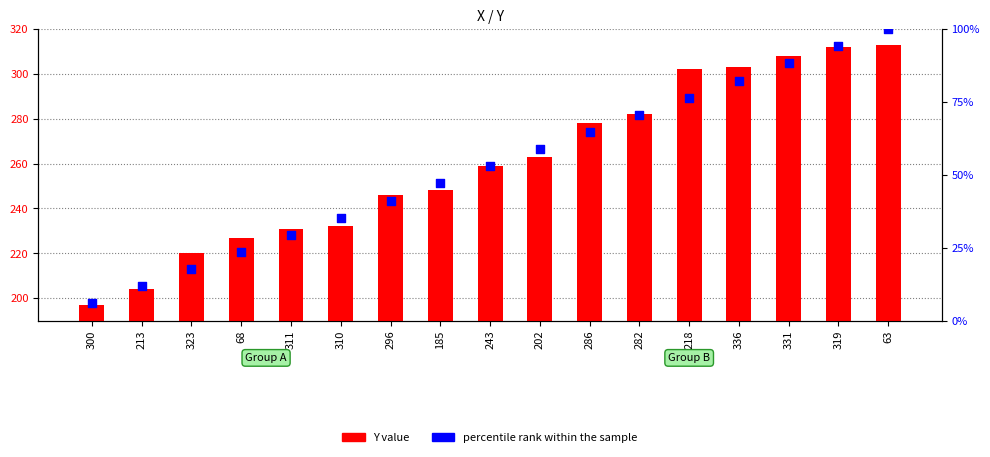

Which series has the largest total across all categories?

Y value